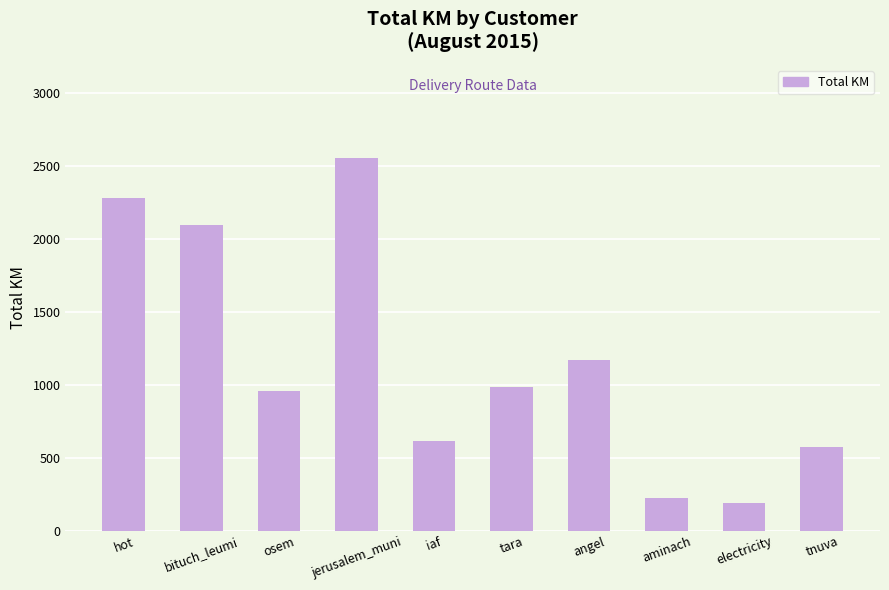

Reading left to right, transcribe all the data shown in this chart.

2280.5	2096.1	955.7	2556.0	616.8	987.6	1167.8	224.6	189.8	570.8